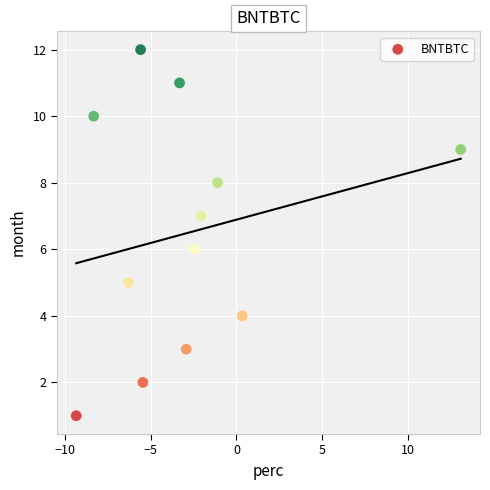

What is the range of Y values (max minus min)?

11